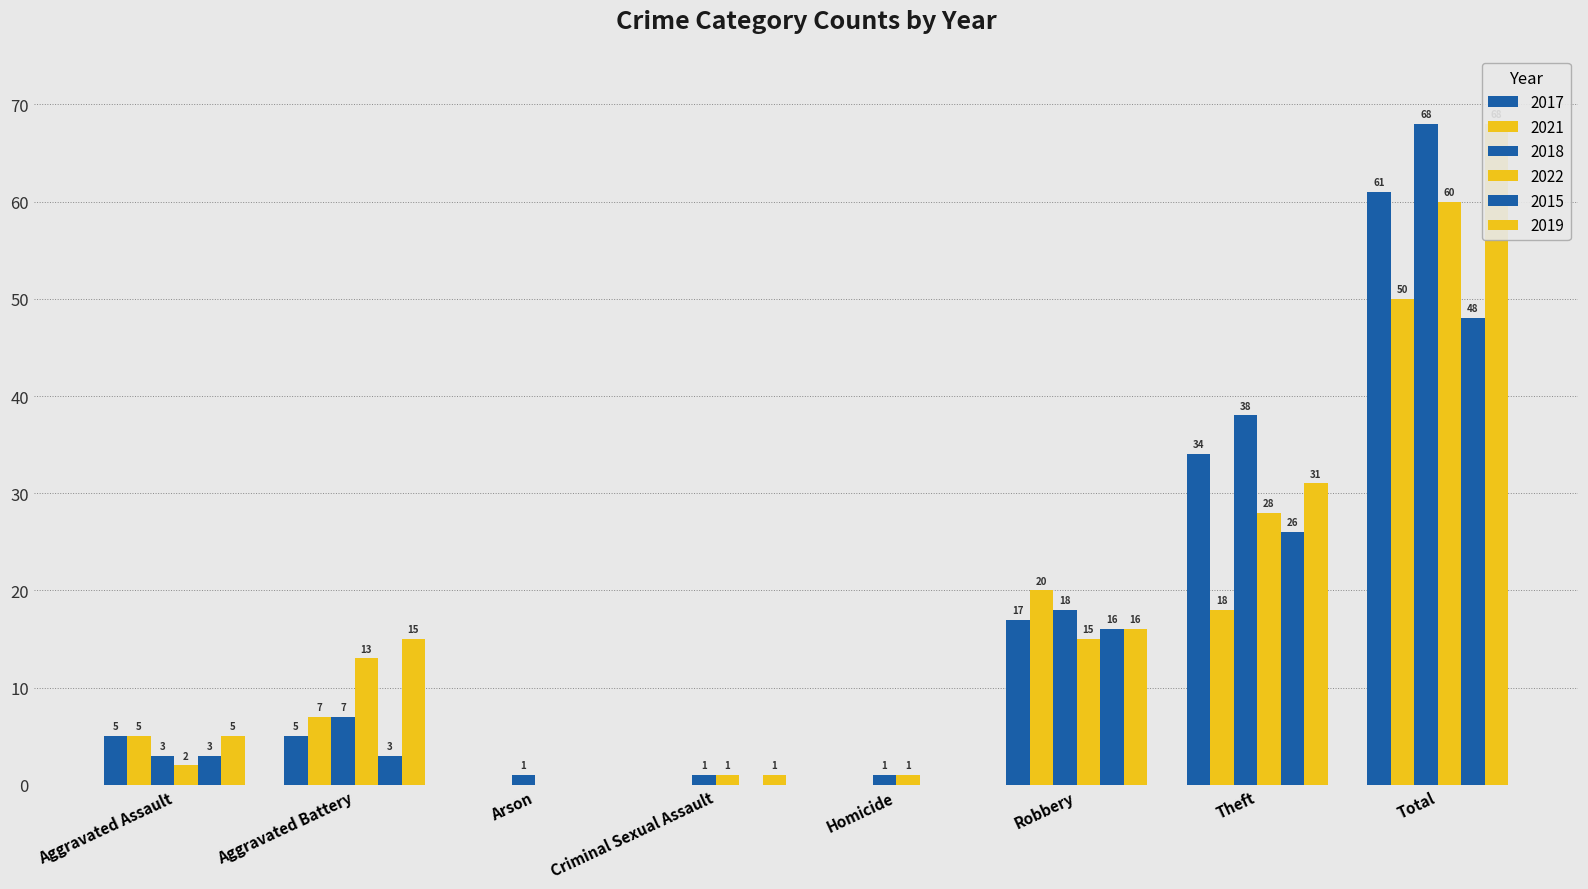

Rank the categories by 2022 value from lowest to highest.

Arson, Criminal Sexual Assault, Homicide, Aggravated Assault, Aggravated Battery, Robbery, Theft, Total